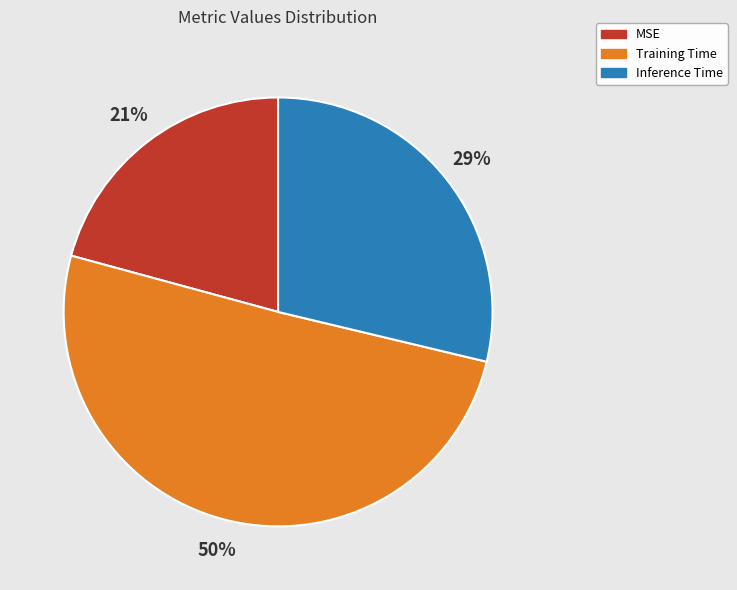

What percentage is the Training Time slice, to the nearest percent?

50%